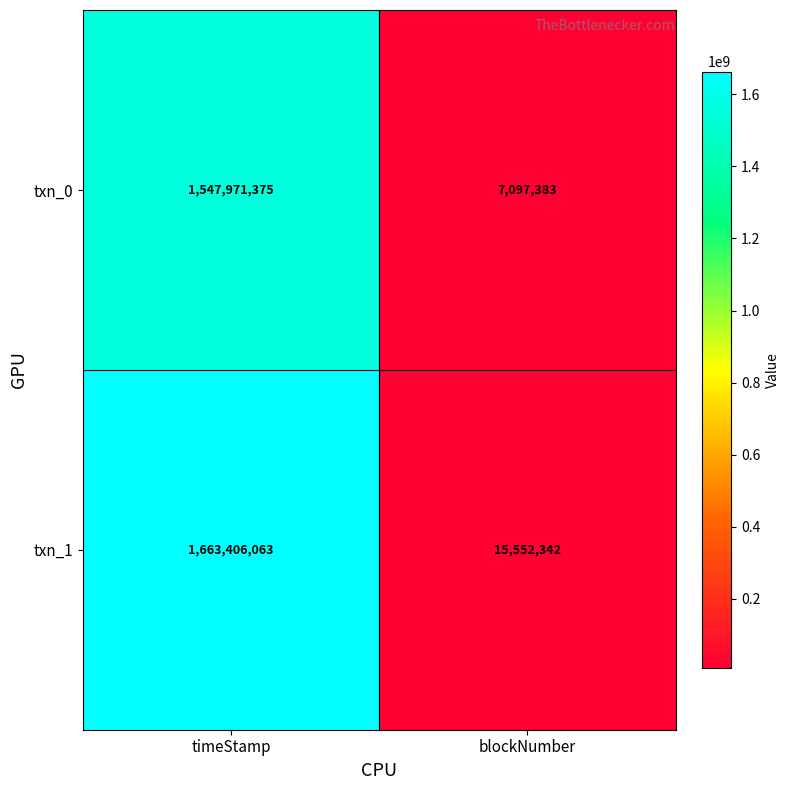

True or false: txn_0 has a value of 576322120 at timeStamp.

False